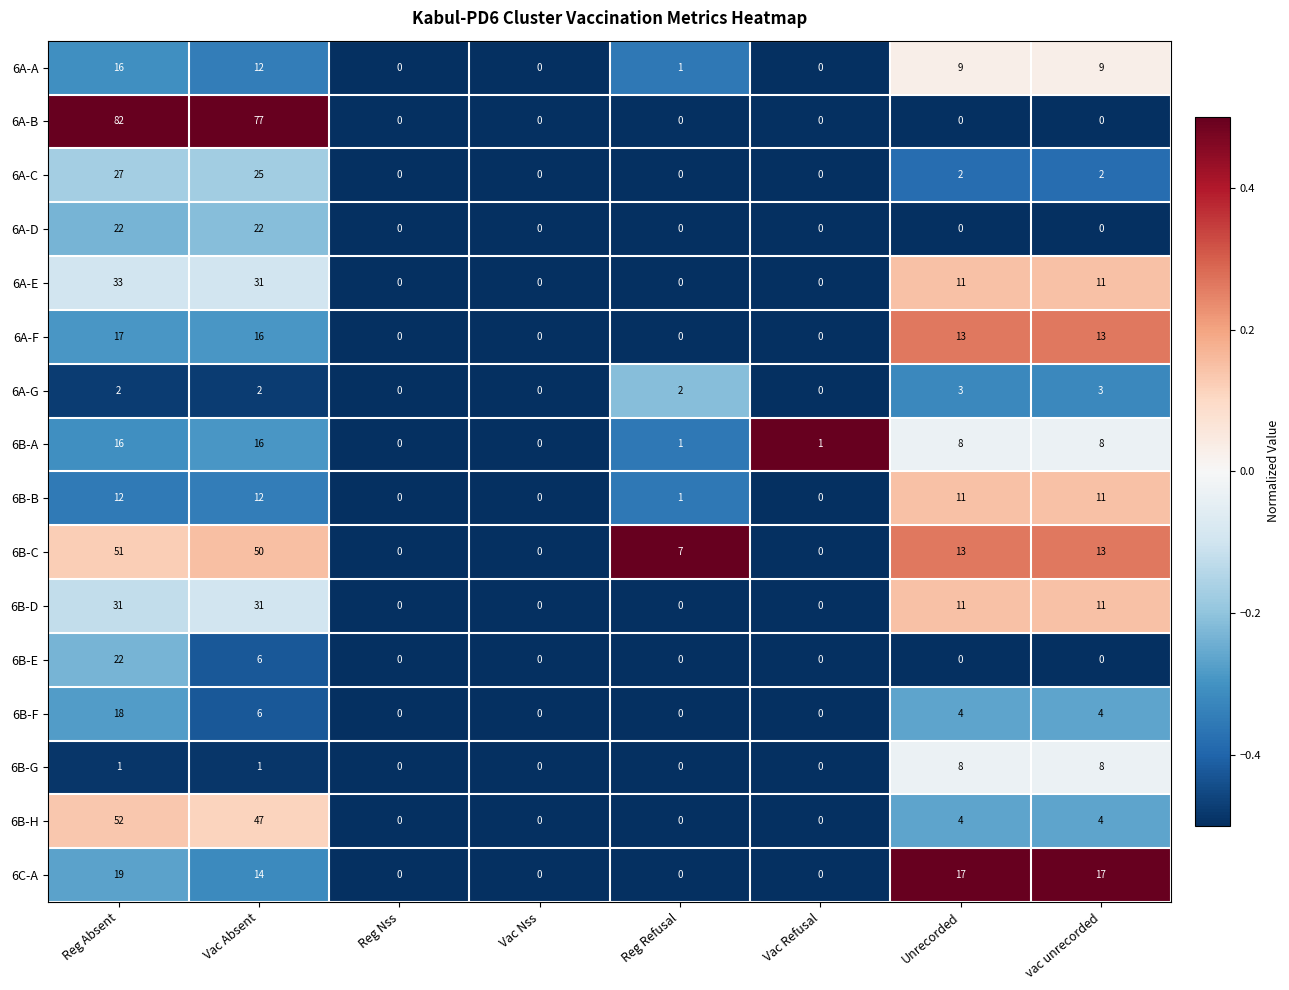

The value of 6A-D at Vac Absent is 11. True or false?

False